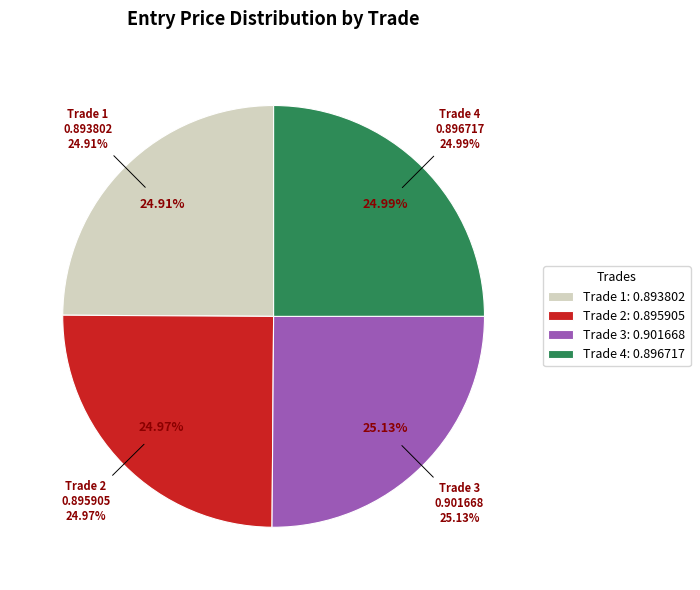

Which category has the biggest portion of the pie?

Trade 3